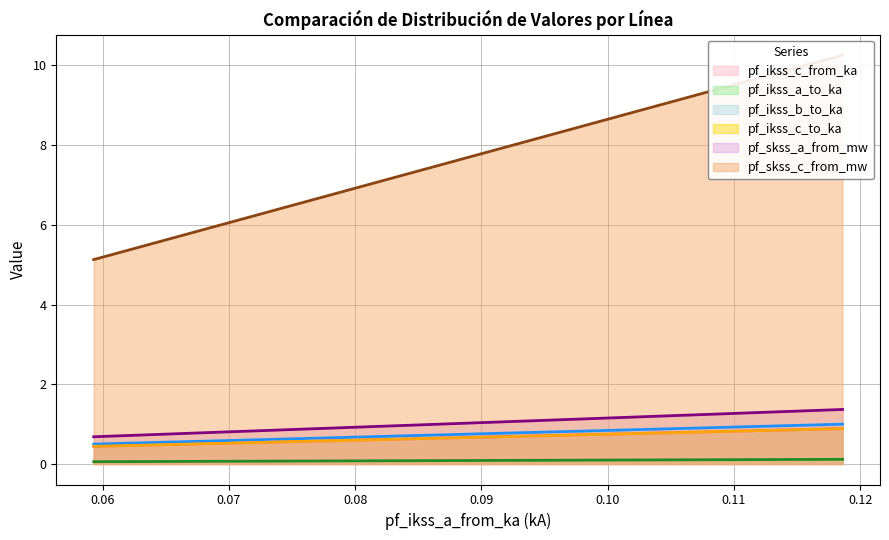

Reading left to right, list all the values displayed in this chart.

pf_ikss_c_from_ka: Line_0=0.9	Line_1=0.4	Line_2=0.4
pf_ikss_a_to_ka: Line_0=0.1	Line_1=0.1	Line_2=0.1
pf_ikss_b_to_ka: Line_0=1.0	Line_1=0.5	Line_2=0.5
pf_ikss_c_to_ka: Line_0=0.9	Line_1=0.4	Line_2=0.4
pf_skss_a_from_mw: Line_0=1.4	Line_1=0.7	Line_2=0.7
pf_skss_c_from_mw: Line_0=10.3	Line_1=5.1	Line_2=5.1